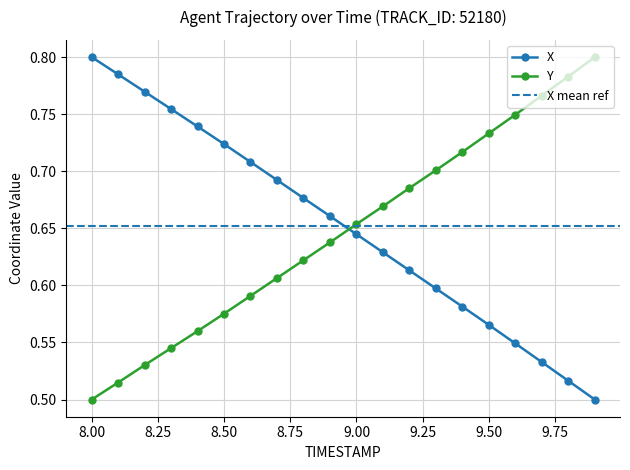

Is it true that Y equals 0.7 at 9.2?

True